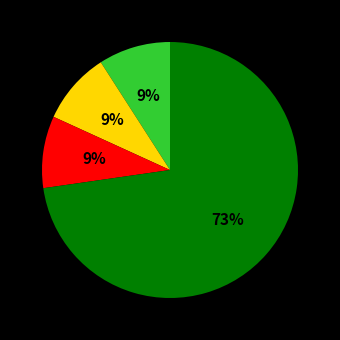

Is there a majority slice in this chart?

Yes